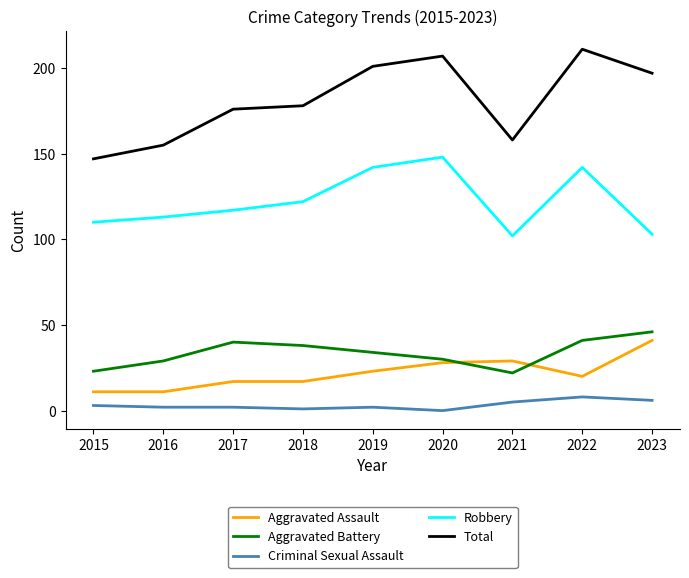

List the labels in order of Total value, largest first.

2022, 2020, 2019, 2023, 2018, 2017, 2021, 2016, 2015